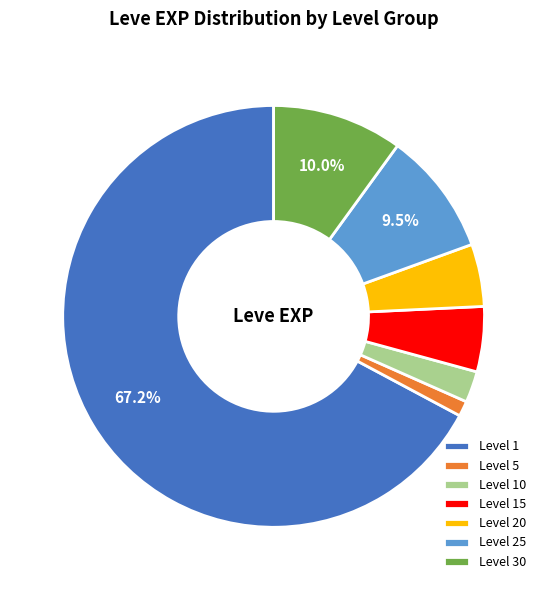

Is there a majority slice in this chart?

Yes